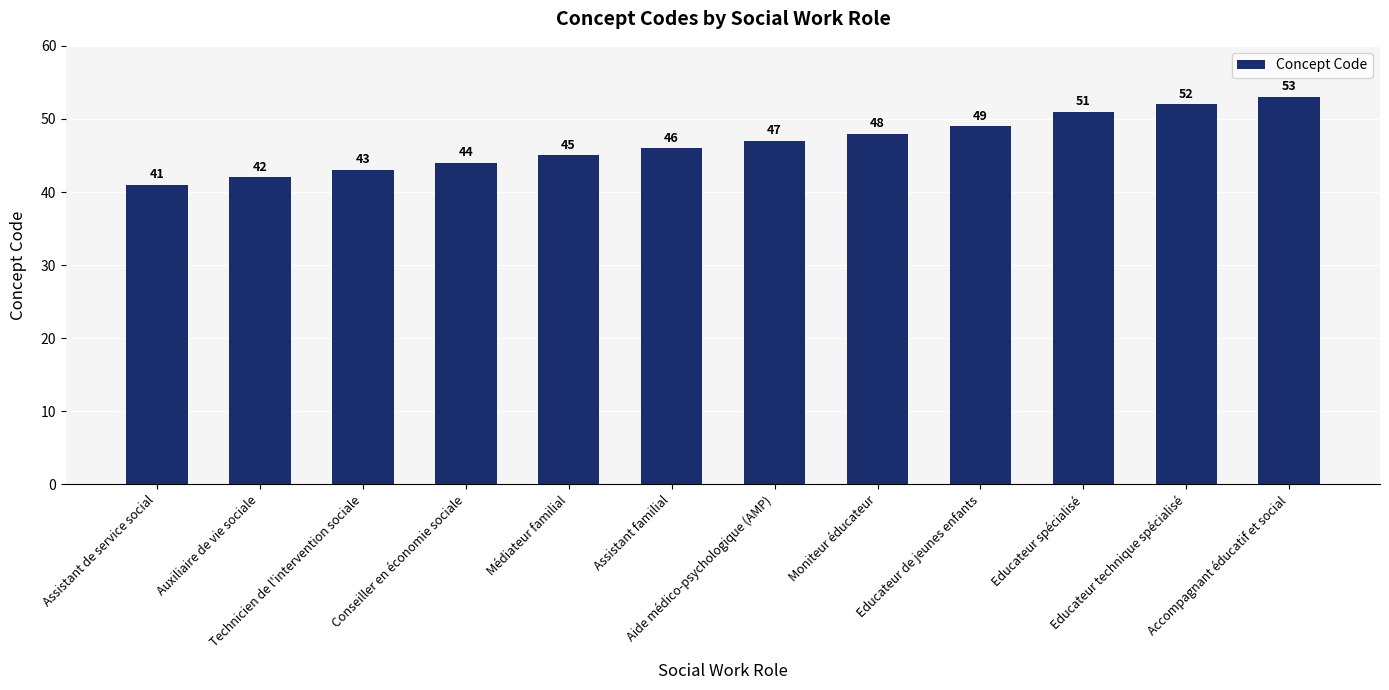

What is the average value?

47